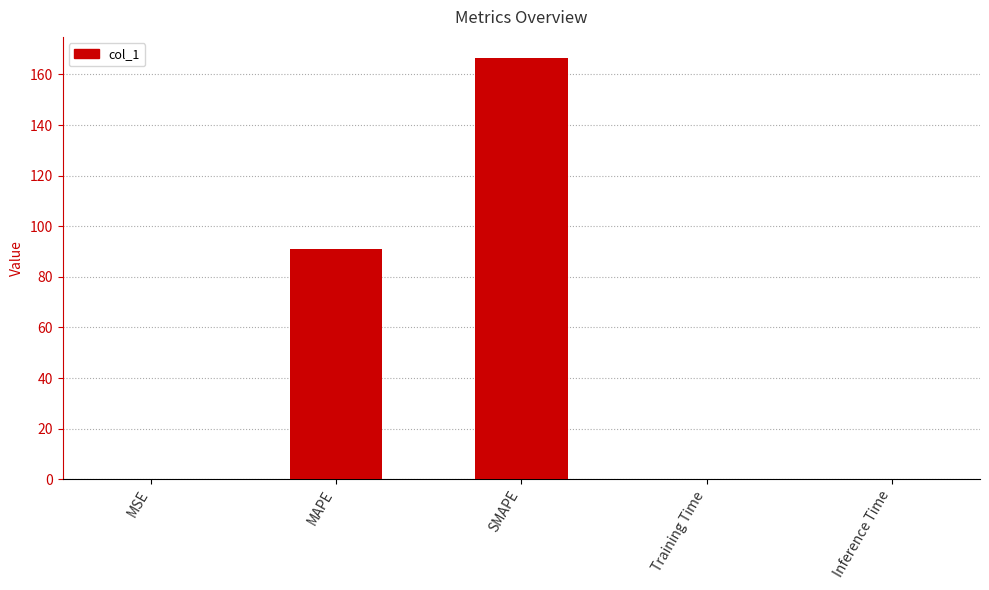

Between Inference Time and MAPE, which is larger?

MAPE